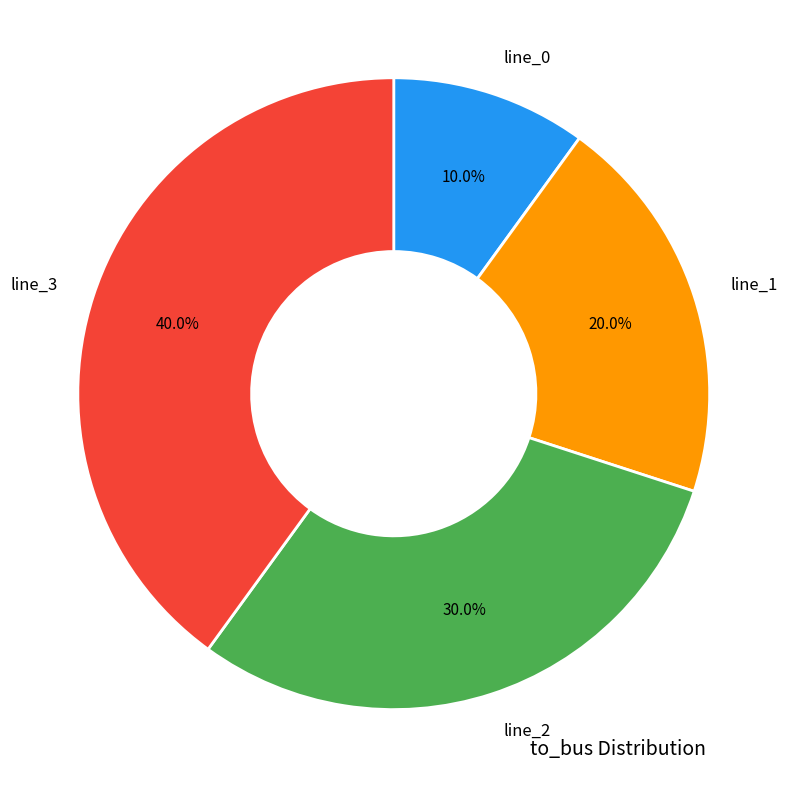

Is it true that line_3 is 28% of the pie?

False